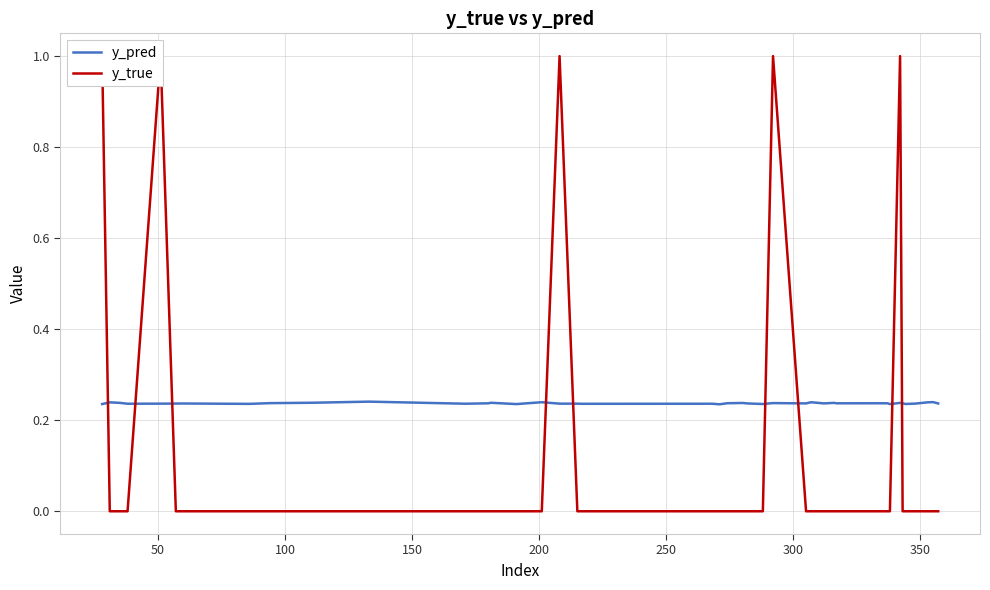

How many lines are shown in the chart?

2